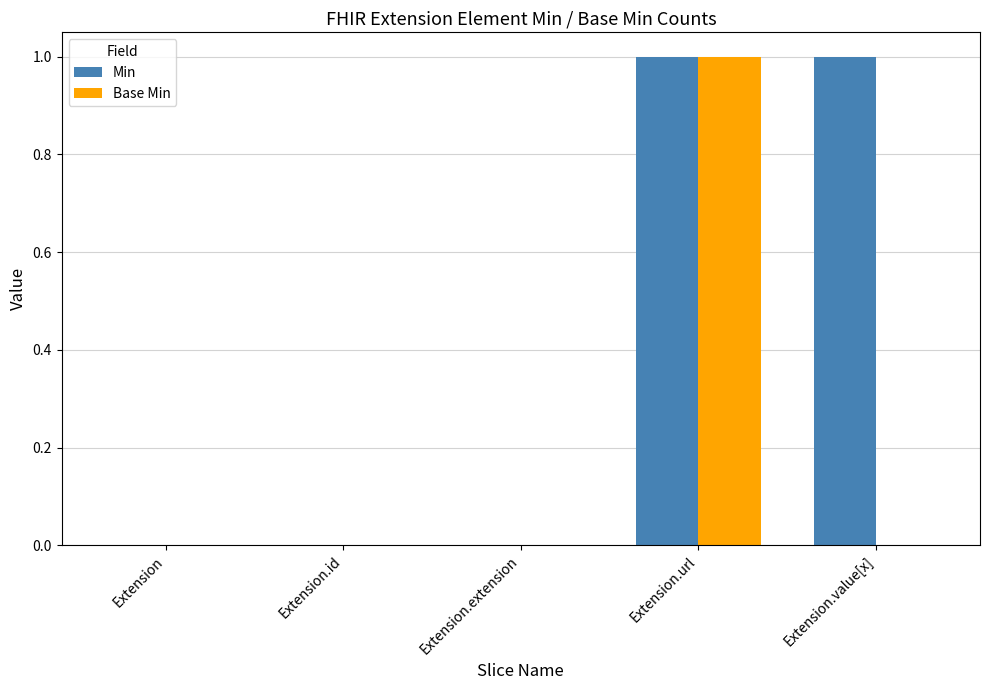

Reading left to right, transcribe all the data shown in this chart.

Min: 0	0	0	1	1
Base Min: 0	0	0	1	0